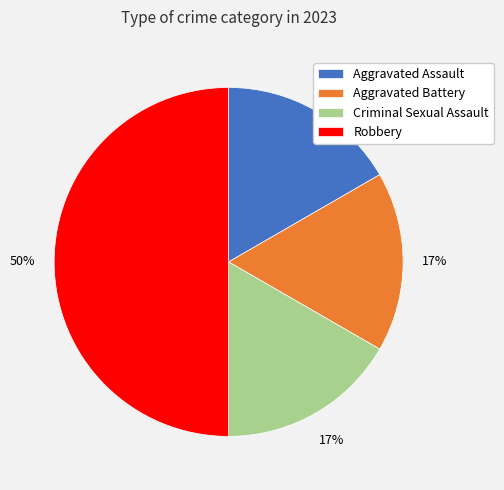

Does Criminal Sexual Assault account for over 50% of the chart?

No